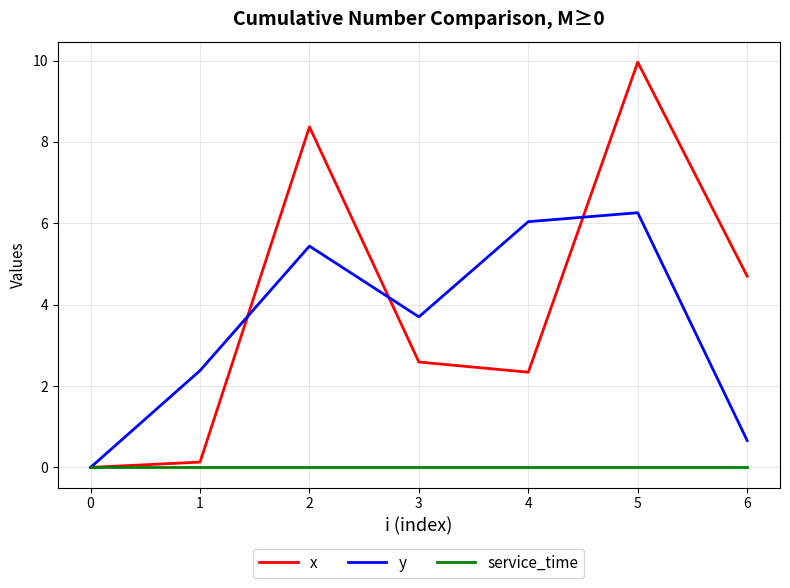

Is the value of y at 6 greater than the value of x at 4?

No